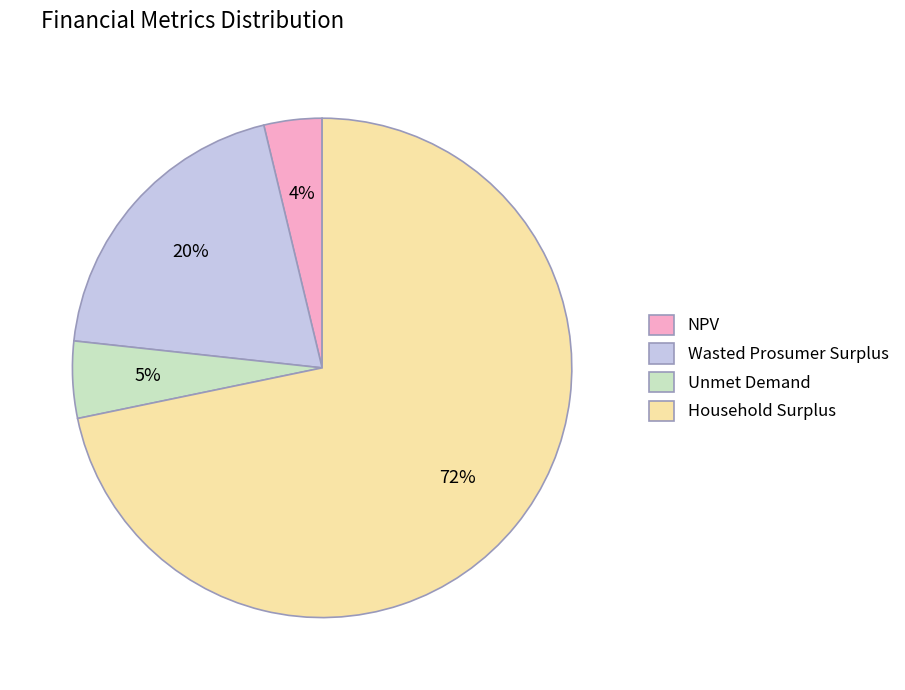

Do Household Surplus and NPV together represent more than half of the pie?

Yes